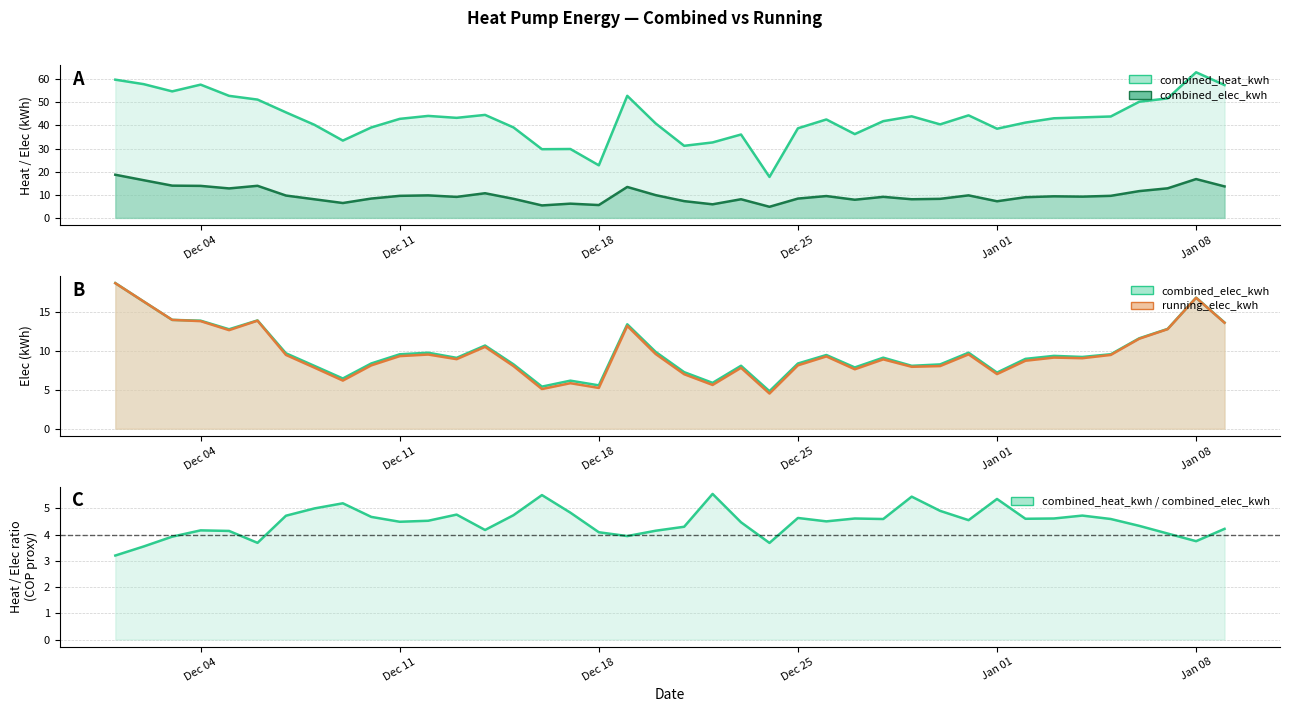

What is the value of the combined_heat_kwh point at the 23rd from the left?

36.1